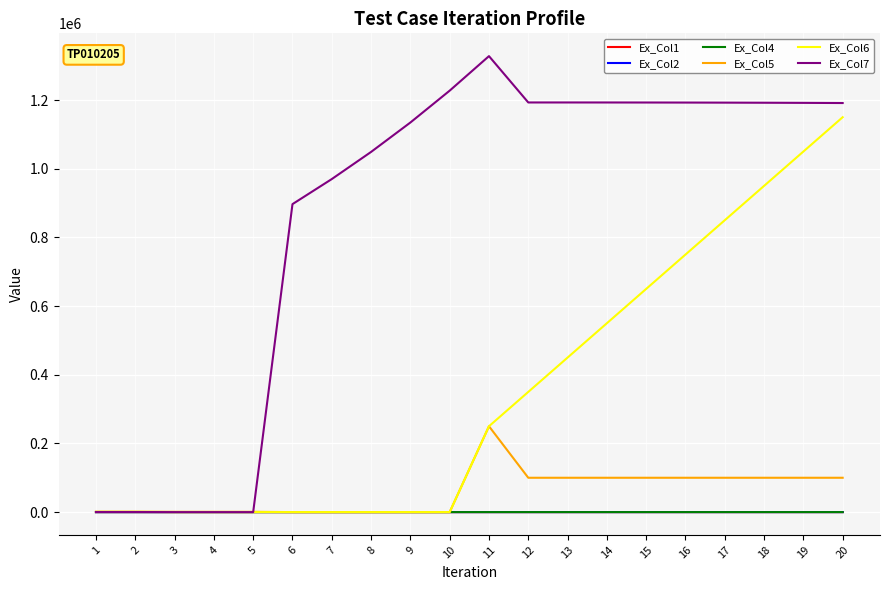

Which series has the largest total across all categories?

Ex_Col7